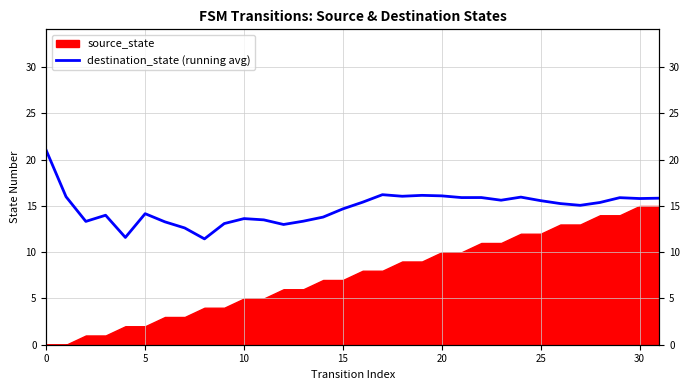

How many data points are less than 15?

14